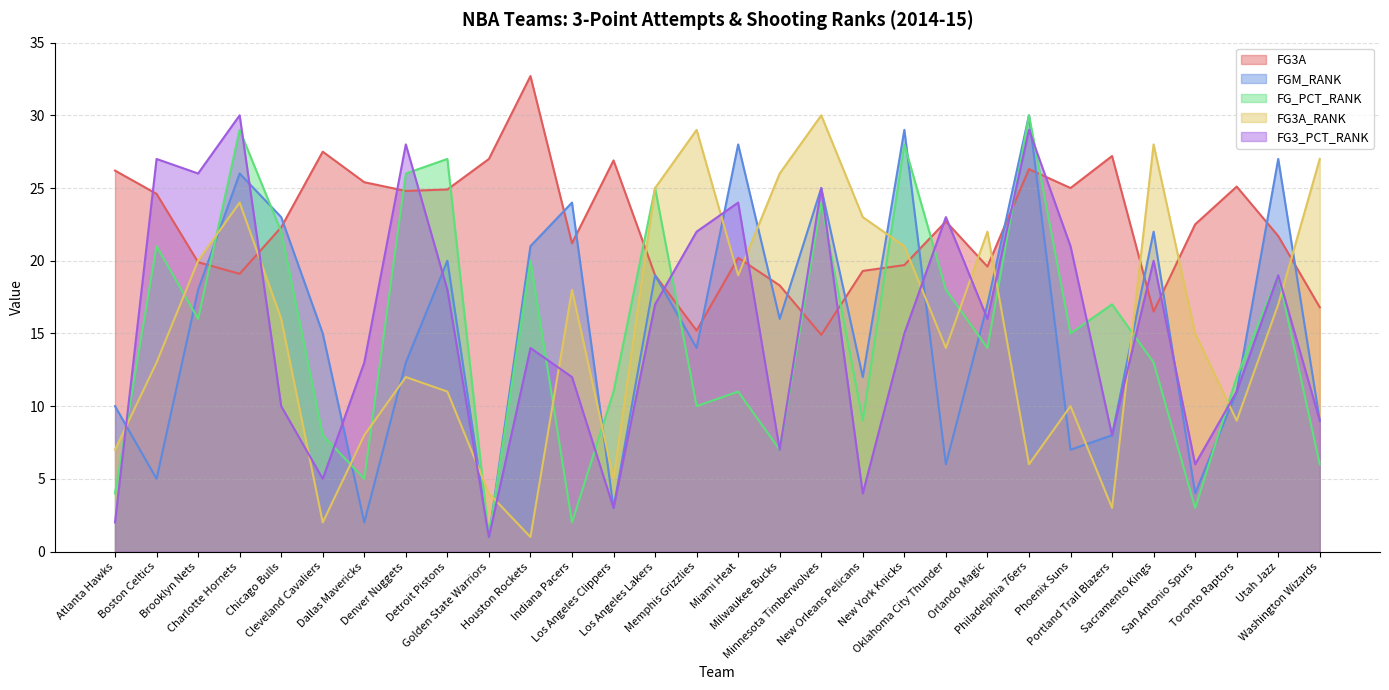

Reading right to left, list all the values displayed in this chart.

FG3A: Washington Wizards=16.8	Utah Jazz=21.7	Toronto Raptors=25.1	San Antonio Spurs=22.5	Sacramento Kings=16.5	Portland Trail Blazers=27.2	Phoenix Suns=25.0	Philadelphia 76ers=26.3	Orlando Magic=19.6	Oklahoma City Thunder=22.7	New York Knicks=19.7	New Orleans Pelicans=19.3	Minnesota Timberwolves=14.9	Milwaukee Bucks=18.3	Miami Heat=20.2	Memphis Grizzlies=15.2	Los Angeles Lakers=19.0	Los Angeles Clippers=26.9	Indiana Pacers=21.2	Houston Rockets=32.7	Golden State Warriors=27.0	Detroit Pistons=24.9	Denver Nuggets=24.8	Dallas Mavericks=25.4	Cleveland Cavaliers=27.5	Chicago Bulls=22.3	Charlotte Hornets=19.1	Brooklyn Nets=19.9	Boston Celtics=24.6	Atlanta Hawks=26.2
FGM_RANK: Washington Wizards=9.0	Utah Jazz=27.0	Toronto Raptors=11.0	San Antonio Spurs=4.0	Sacramento Kings=22.0	Portland Trail Blazers=8.0	Phoenix Suns=7.0	Philadelphia 76ers=30.0	Orlando Magic=17.0	Oklahoma City Thunder=6.0	New York Knicks=29.0	New Orleans Pelicans=12.0	Minnesota Timberwolves=25.0	Milwaukee Bucks=16.0	Miami Heat=28.0	Memphis Grizzlies=14.0	Los Angeles Lakers=19.0	Los Angeles Clippers=3.0	Indiana Pacers=24.0	Houston Rockets=21.0	Golden State Warriors=1.0	Detroit Pistons=20.0	Denver Nuggets=13.0	Dallas Mavericks=2.0	Cleveland Cavaliers=15.0	Chicago Bulls=23.0	Charlotte Hornets=26.0	Brooklyn Nets=18.0	Boston Celtics=5.0	Atlanta Hawks=10.0
FG_PCT_RANK: Washington Wizards=6.0	Utah Jazz=19.0	Toronto Raptors=12.0	San Antonio Spurs=3.0	Sacramento Kings=13.0	Portland Trail Blazers=17.0	Phoenix Suns=15.0	Philadelphia 76ers=30.0	Orlando Magic=14.0	Oklahoma City Thunder=18.0	New York Knicks=28.0	New Orleans Pelicans=9.0	Minnesota Timberwolves=24.0	Milwaukee Bucks=7.0	Miami Heat=11.0	Memphis Grizzlies=10.0	Los Angeles Lakers=25.0	Los Angeles Clippers=11.0	Indiana Pacers=2.0	Houston Rockets=20.0	Golden State Warriors=1.0	Detroit Pistons=27.0	Denver Nuggets=26.0	Dallas Mavericks=5.0	Cleveland Cavaliers=8.0	Chicago Bulls=22.0	Charlotte Hornets=29.0	Brooklyn Nets=16.0	Boston Celtics=21.0	Atlanta Hawks=4.0
FG3A_RANK: Washington Wizards=27.0	Utah Jazz=17.0	Toronto Raptors=9.0	San Antonio Spurs=15.0	Sacramento Kings=28.0	Portland Trail Blazers=3.0	Phoenix Suns=10.0	Philadelphia 76ers=6.0	Orlando Magic=22.0	Oklahoma City Thunder=14.0	New York Knicks=21.0	New Orleans Pelicans=23.0	Minnesota Timberwolves=30.0	Milwaukee Bucks=26.0	Miami Heat=19.0	Memphis Grizzlies=29.0	Los Angeles Lakers=25.0	Los Angeles Clippers=5.0	Indiana Pacers=18.0	Houston Rockets=1.0	Golden State Warriors=4.0	Detroit Pistons=11.0	Denver Nuggets=12.0	Dallas Mavericks=8.0	Cleveland Cavaliers=2.0	Chicago Bulls=16.0	Charlotte Hornets=24.0	Brooklyn Nets=20.0	Boston Celtics=13.0	Atlanta Hawks=7.0
FG3_PCT_RANK: Washington Wizards=9.0	Utah Jazz=19.0	Toronto Raptors=11.0	San Antonio Spurs=6.0	Sacramento Kings=20.0	Portland Trail Blazers=8.0	Phoenix Suns=21.0	Philadelphia 76ers=29.0	Orlando Magic=16.0	Oklahoma City Thunder=23.0	New York Knicks=15.0	New Orleans Pelicans=4.0	Minnesota Timberwolves=25.0	Milwaukee Bucks=7.0	Miami Heat=24.0	Memphis Grizzlies=22.0	Los Angeles Lakers=17.0	Los Angeles Clippers=3.0	Indiana Pacers=12.0	Houston Rockets=14.0	Golden State Warriors=1.0	Detroit Pistons=18.0	Denver Nuggets=28.0	Dallas Mavericks=13.0	Cleveland Cavaliers=5.0	Chicago Bulls=10.0	Charlotte Hornets=30.0	Brooklyn Nets=26.0	Boston Celtics=27.0	Atlanta Hawks=2.0